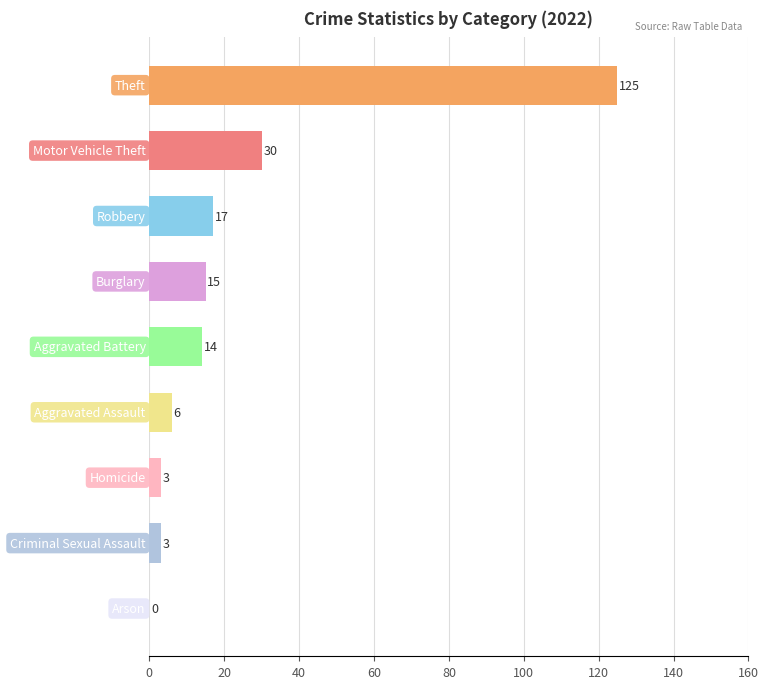

What is the greatest value displayed?

125